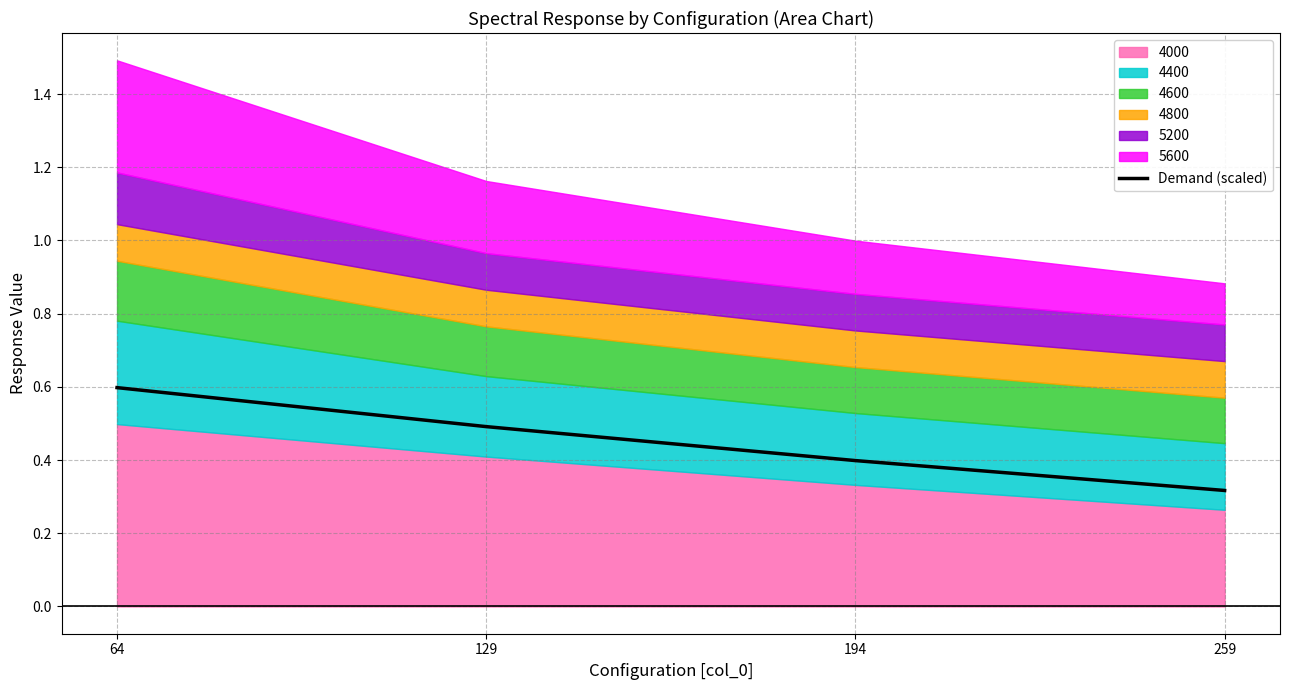

Reading left to right, list all the values displayed in this chart.

64=0.6	129=0.5	194=0.4	259=0.3